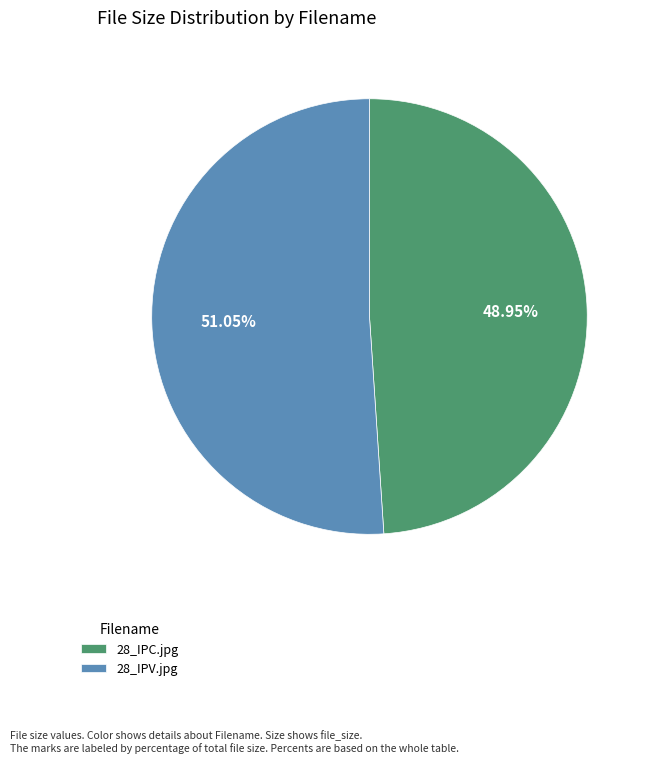

Between 28_IPC.jpg and 28_IPV.jpg, which is larger?

28_IPV.jpg